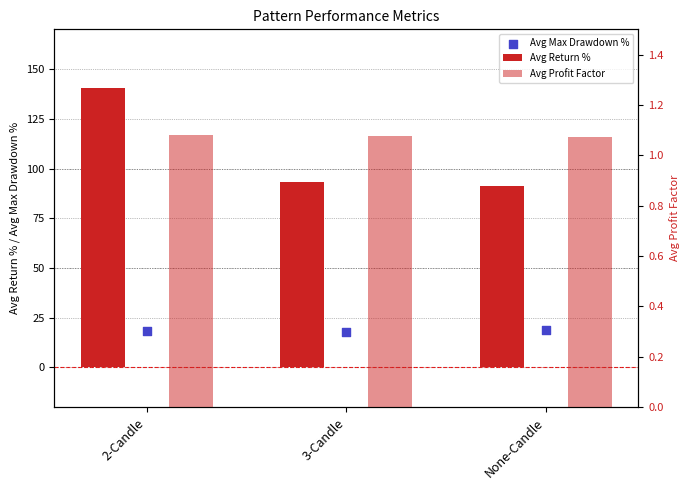

What are all the series names shown in the legend?

Avg Return %, Avg Max Drawdown %, Avg Profit Factor